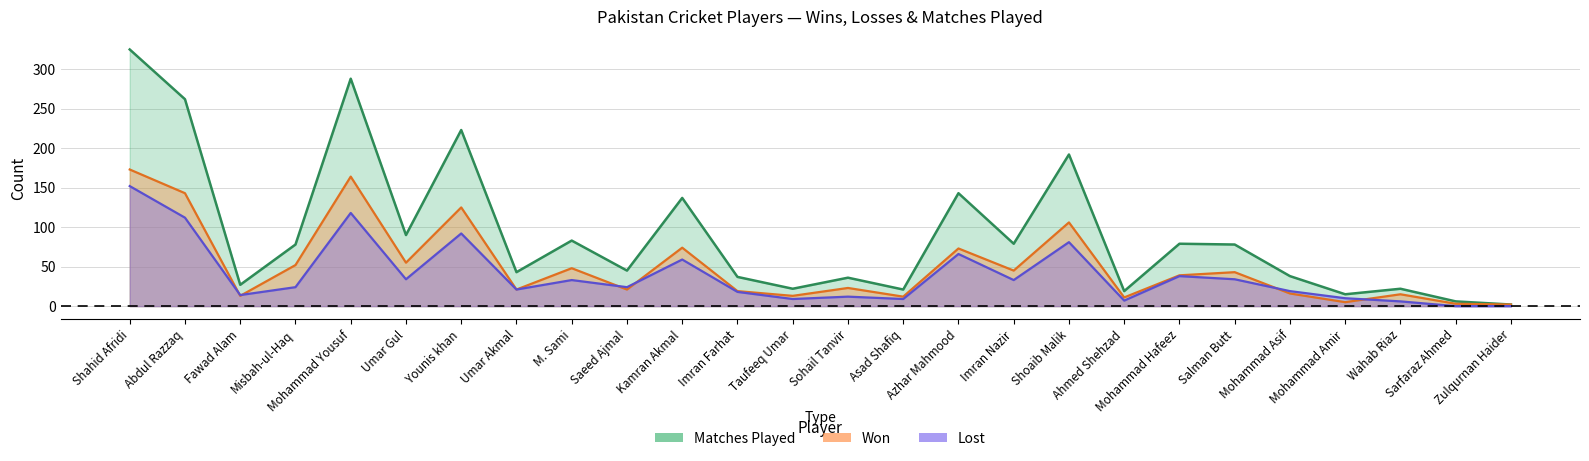

Rank the categories by Won value from highest to lowest.

Shahid Afridi, Mohammad Yousuf, Abdul Razzaq, Younis khan, Shoaib Malik, Kamran Akmal, Azhar Mahmood, Umar Gul, Misbah-ul-Haq, M. Sami, Imran Nazir, Salman Butt, Mohammad Hafeez, Sohail Tanvir, Umar Akmal, Saeed Ajmal, Imran Farhat, Mohammad Asif, Wahab Riaz, Fawad Alam, Taufeeq Umar, Asad Shafiq, Ahmed Shehzad, Mohammad Amir, Sarfaraz Ahmed, Zulqurnan Haider